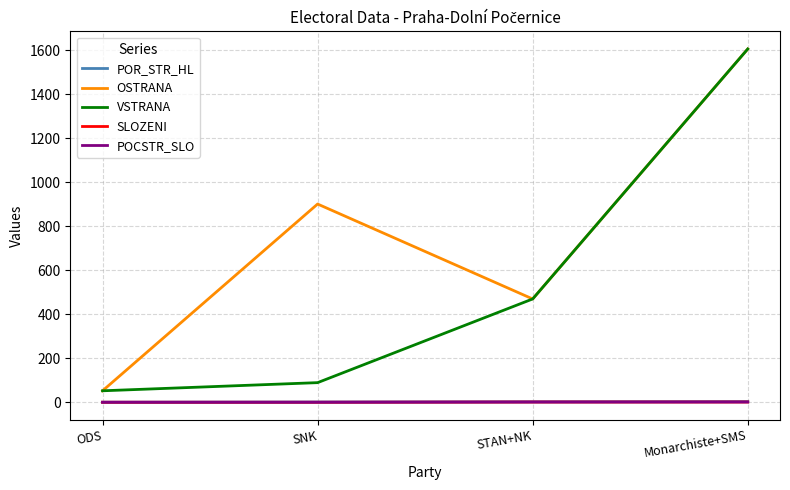

Which series has the largest total across all categories?

OSTRANA